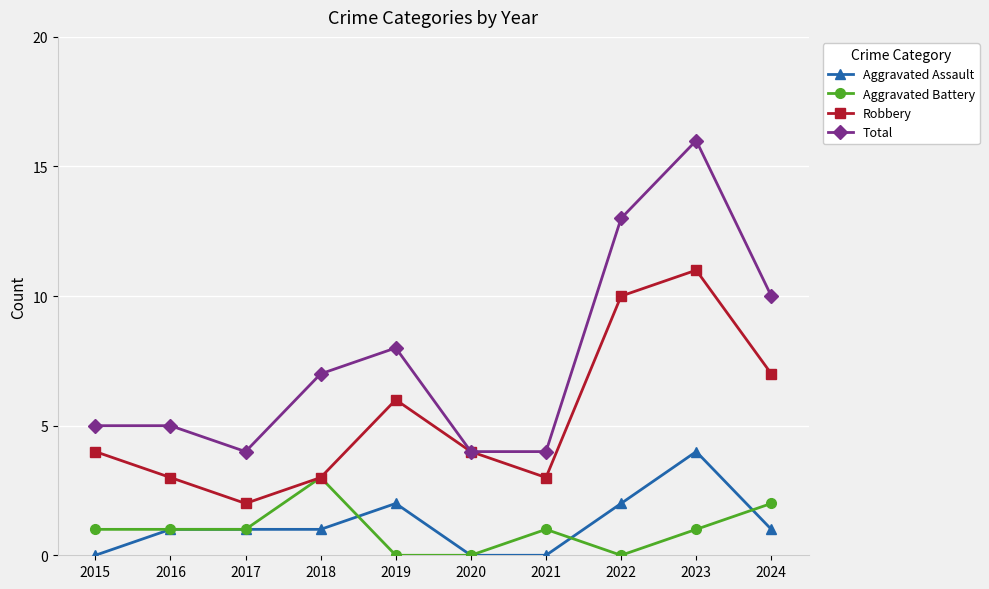

True or false: Total and Aggravated Battery cross at least once.

False